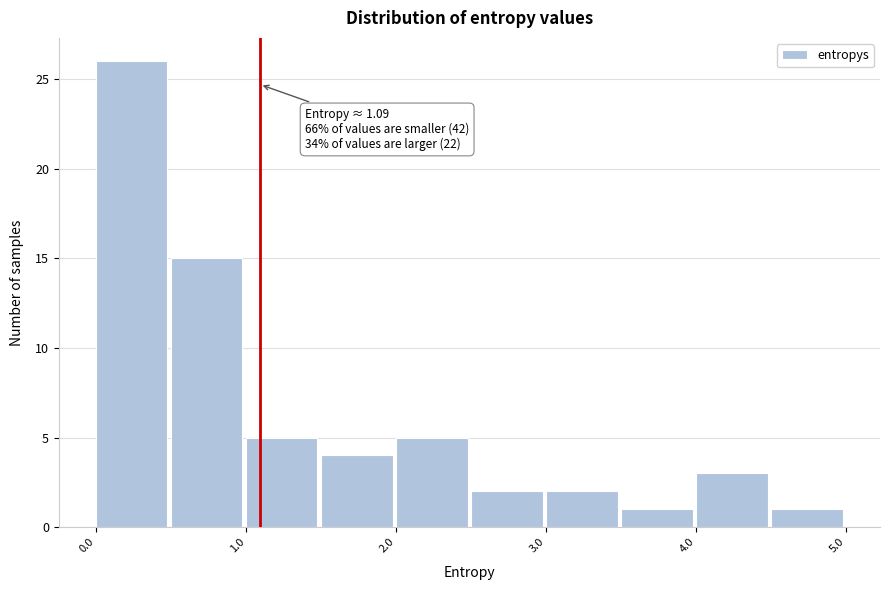

Which range on the x-axis has the tallest bar?

0.0 to 0.5